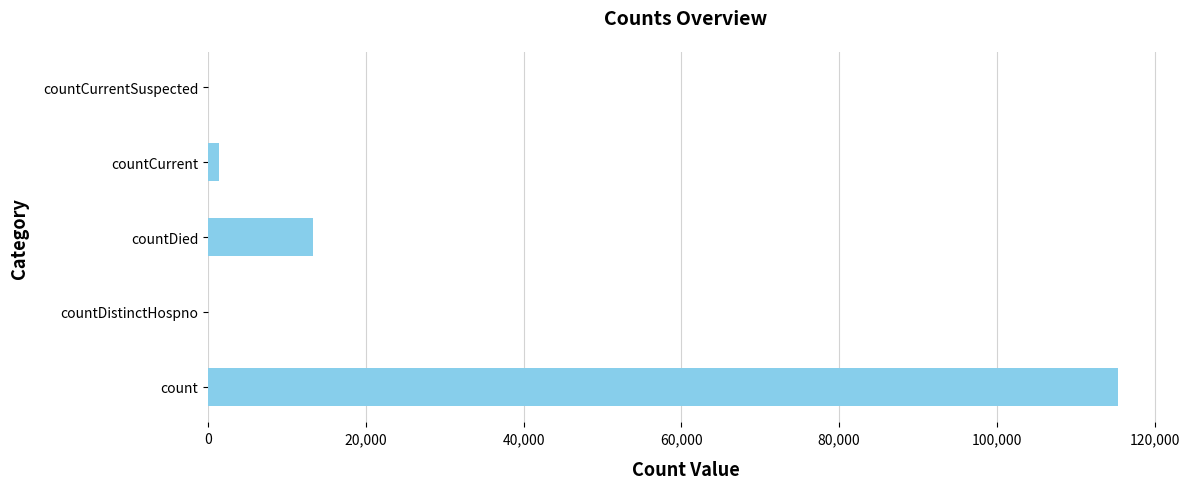

Which has a higher value, countCurrentSuspected or count?

count